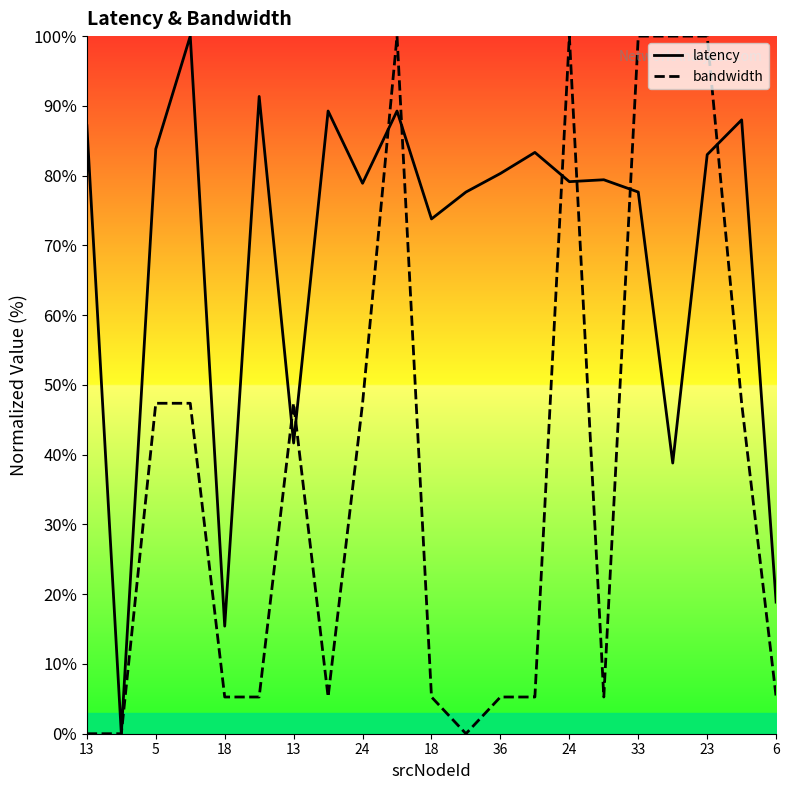

At which category is the sum across all series the highest?

23